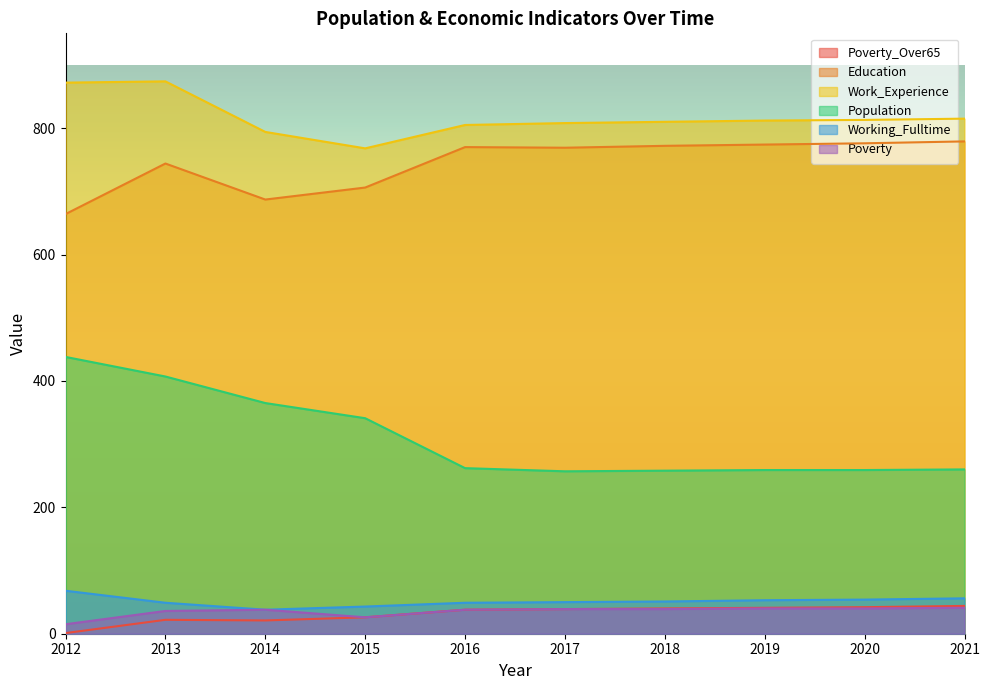

What is the sum of the Working_Fulltime values at 2021 and 2016?

105